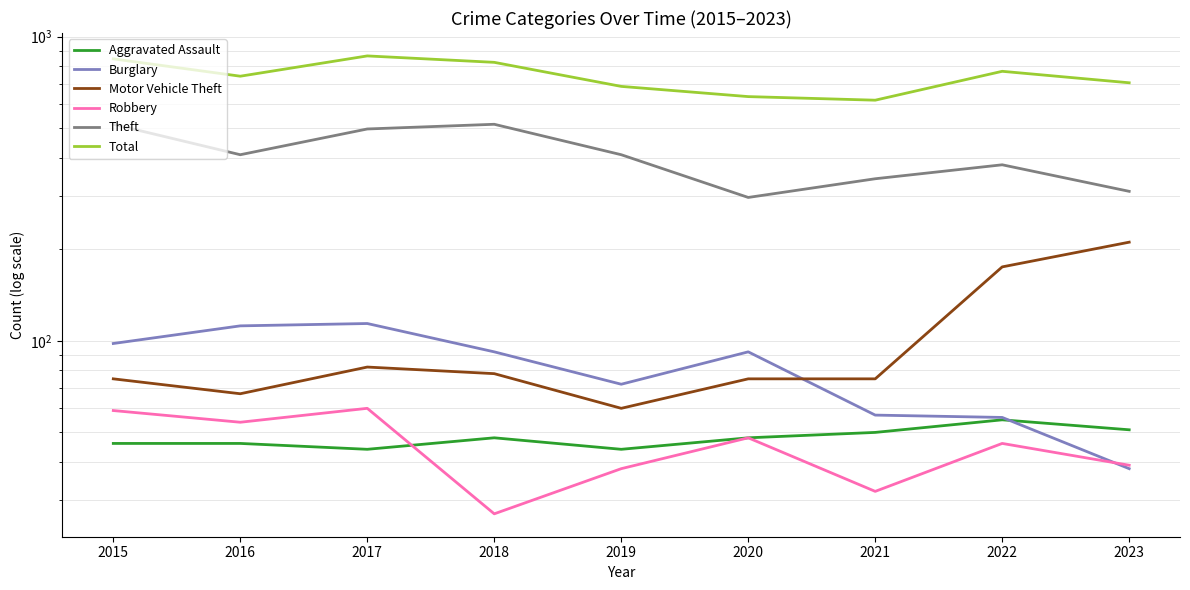

What is the minimum value for Burglary?

38